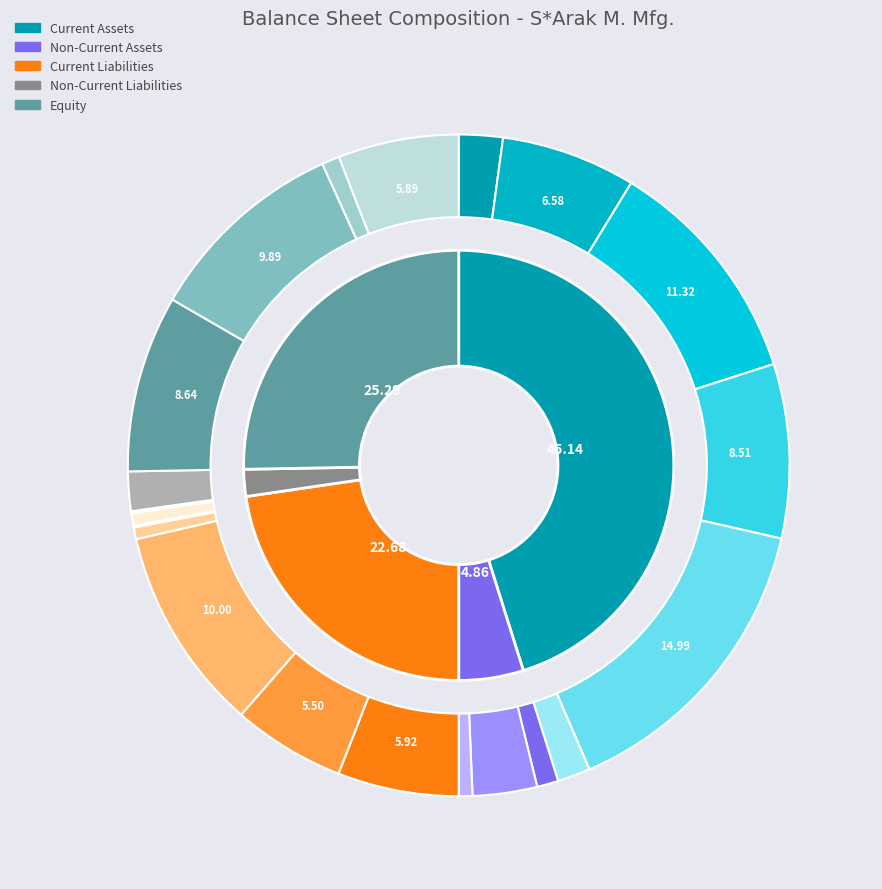

Does cash represent more than half of the total?

No